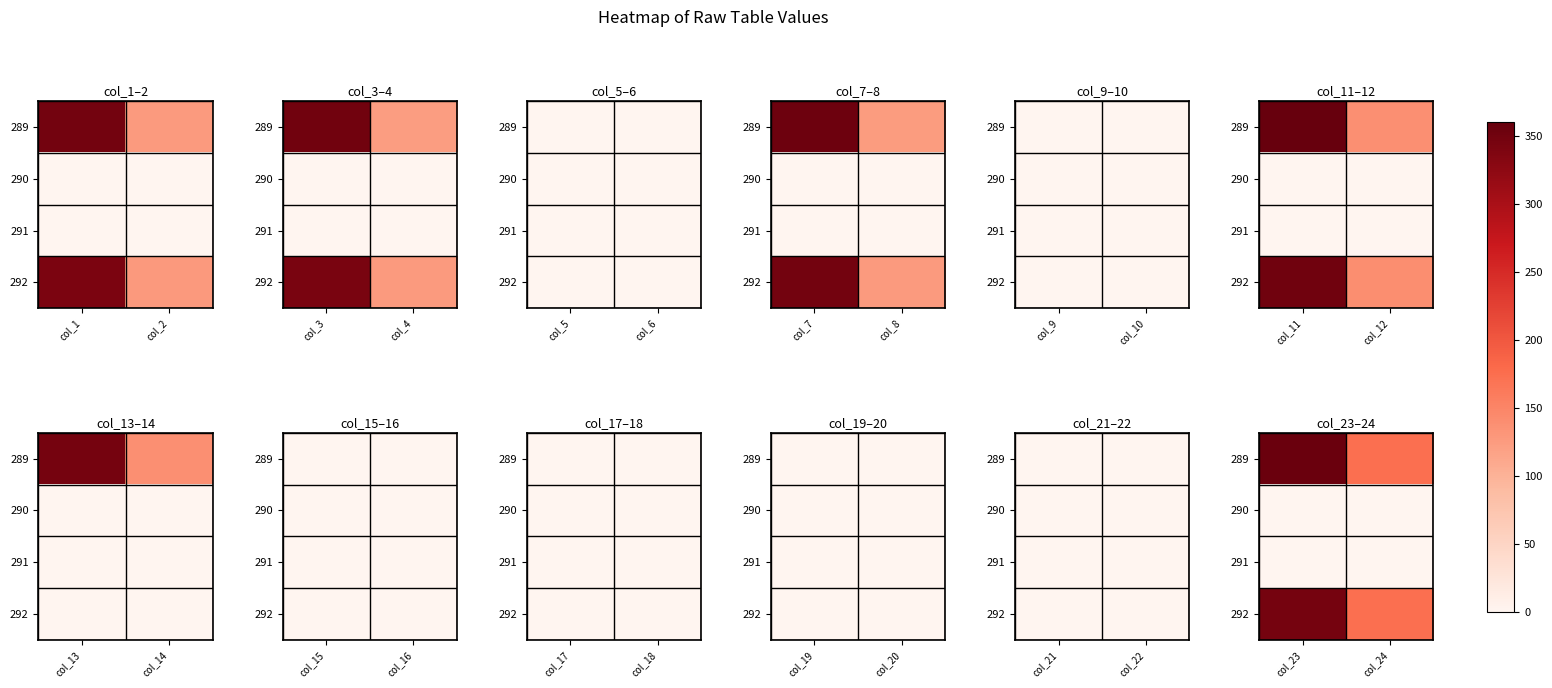

Which has a higher value, col_2 or col_1?

col_1